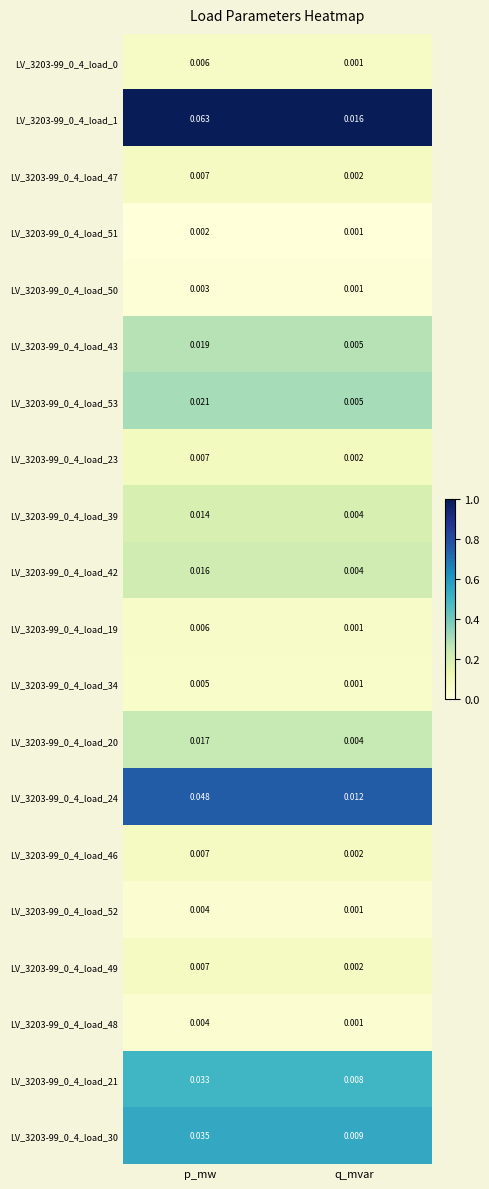

At which label does LV_3203-99_0_4_load_50 reach its peak?

p_mw